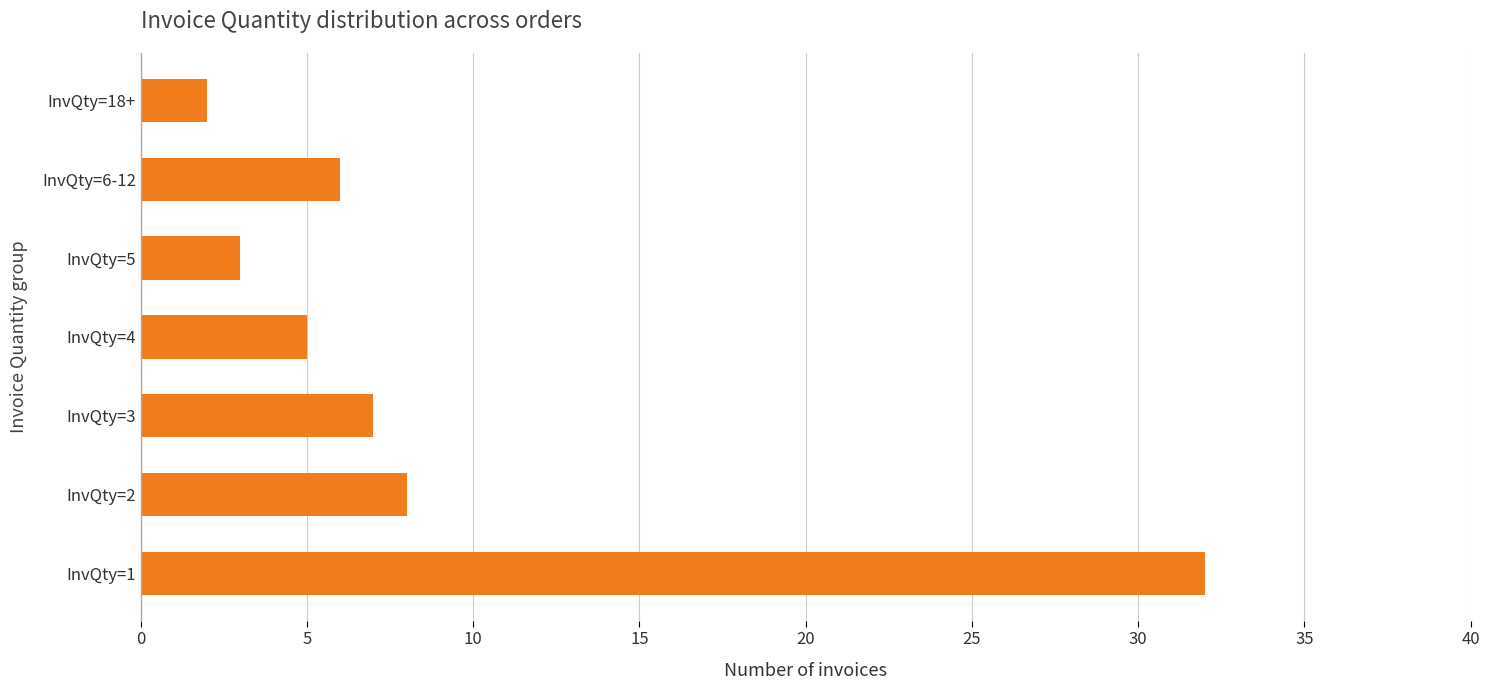

What is the average value?

9